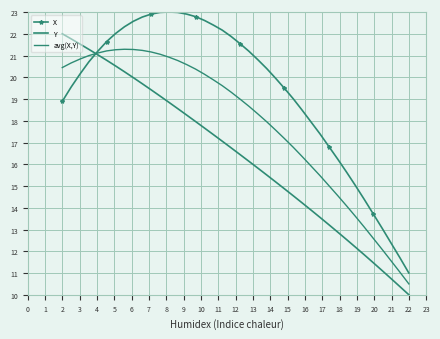

Reading right to left, extract all data points from this chart.

X: 11.0	11.7	12.4	13.1	13.7	14.4	15.0	15.6	16.2	16.8	17.4	17.9	18.5	19.0	19.5	20.0	20.4	20.8	21.2	21.5	21.9	22.2	22.4	22.6	22.8	22.9	23.0	23.0	23.0	22.9	22.8	22.6	22.3	22.0	21.6	21.2	20.7	20.2	19.5	18.9
Y: 10.0	10.4	10.7	11.1	11.5	11.8	12.2	12.5	12.9	13.2	13.6	13.9	14.2	14.5	14.9	15.2	15.5	15.8	16.1	16.4	16.8	17.1	17.4	17.7	18.0	18.3	18.6	18.8	19.1	19.4	19.7	20.0	20.3	20.5	20.8	21.0	21.3	21.5	21.8	22.0
avg(X,Y): 10.5	11.0	11.6	12.1	12.6	13.1	13.6	14.1	14.6	15.0	15.5	15.9	16.4	16.8	17.2	17.6	18.0	18.3	18.7	19.0	19.3	19.6	19.9	20.1	20.4	20.6	20.8	20.9	21.1	21.2	21.2	21.3	21.3	21.3	21.2	21.1	21.0	20.8	20.7	20.4